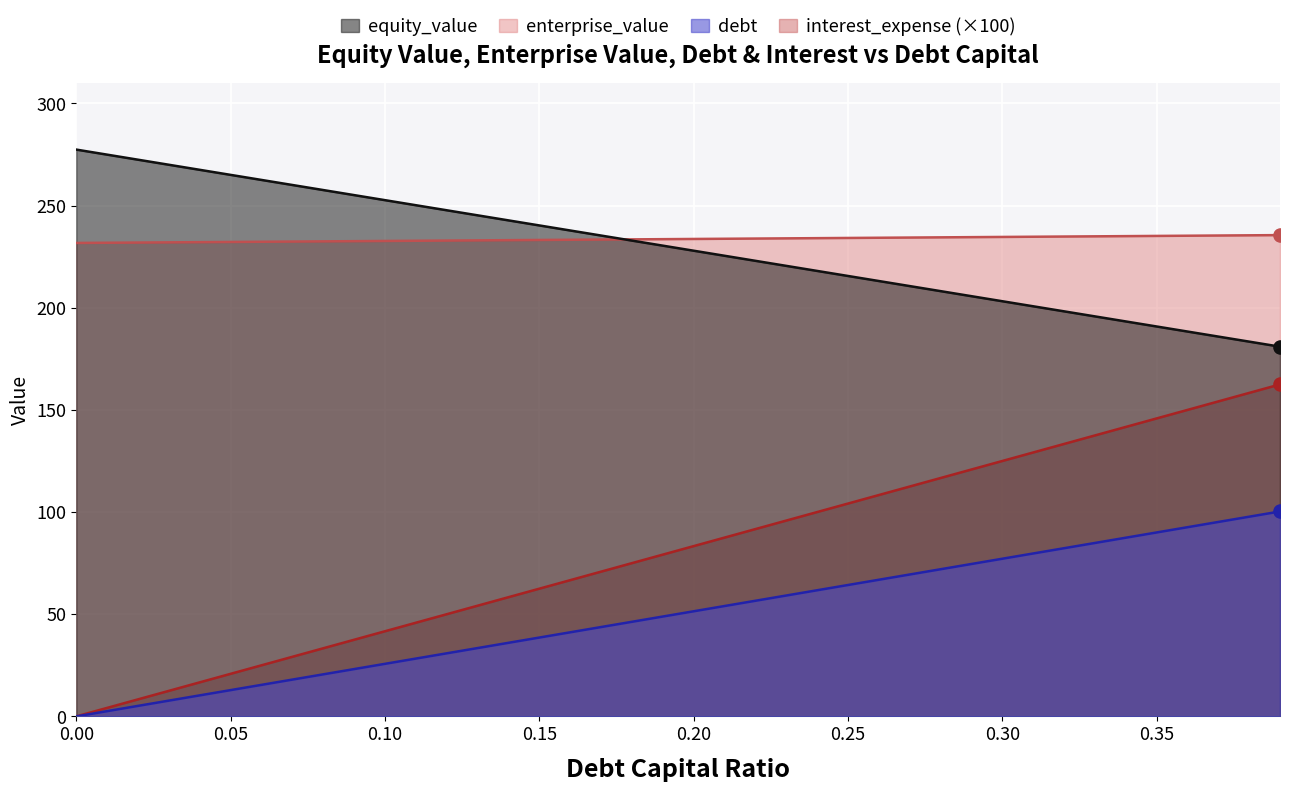

Which series has the widest spread of values?

interest_expense (×100)